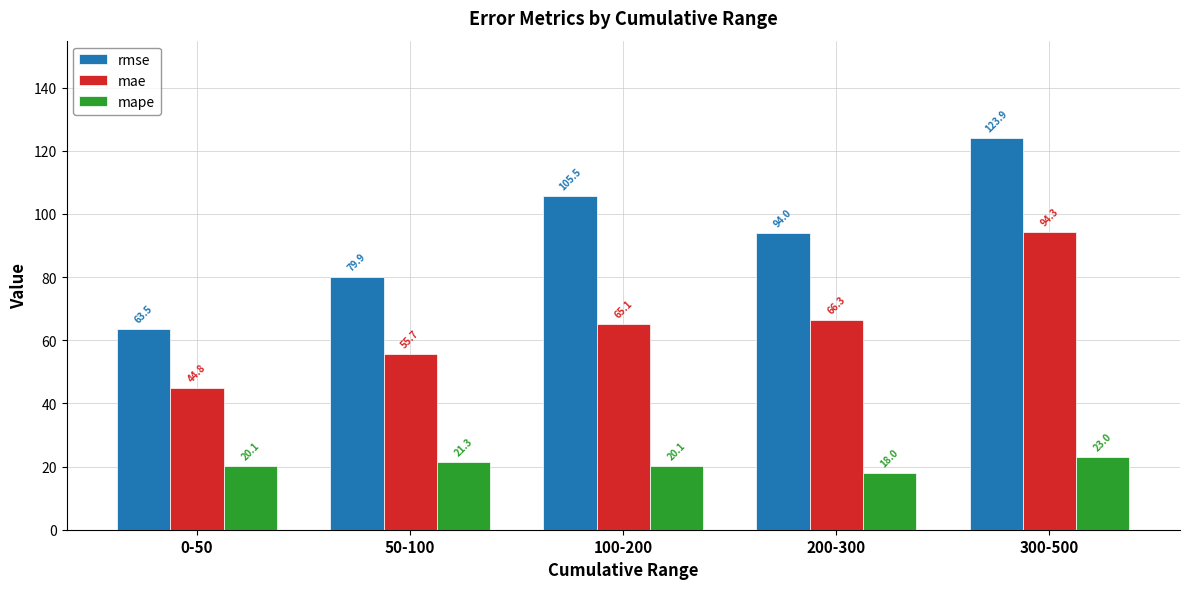

What is the total value across all series at 300-500?

241.2